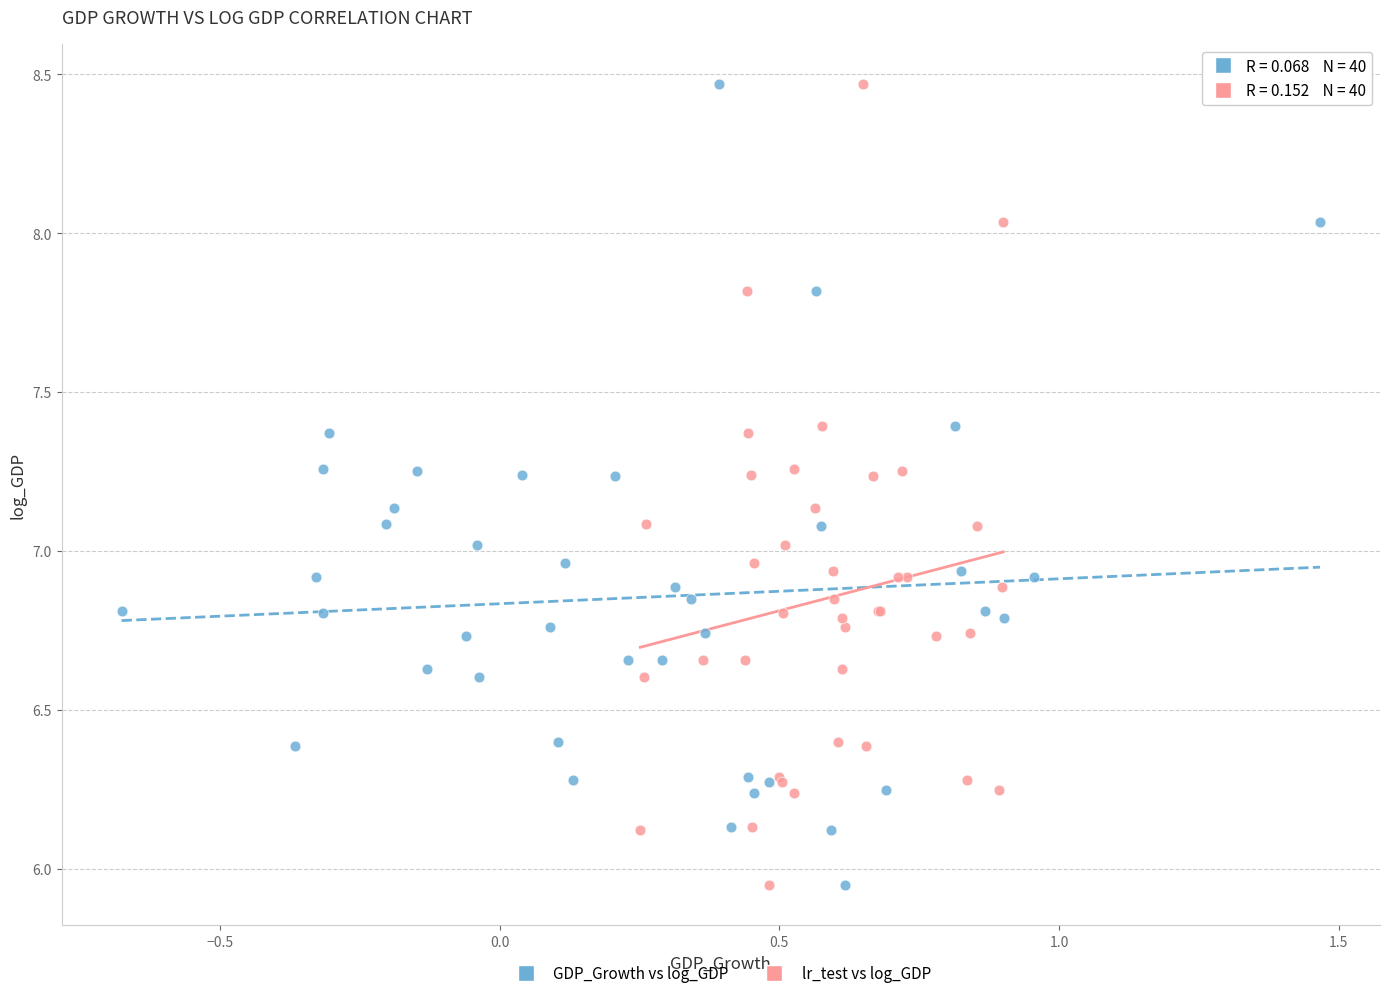

What are all the series names shown in the legend?

GDP_Growth vs log_GDP, lr_test vs log_GDP